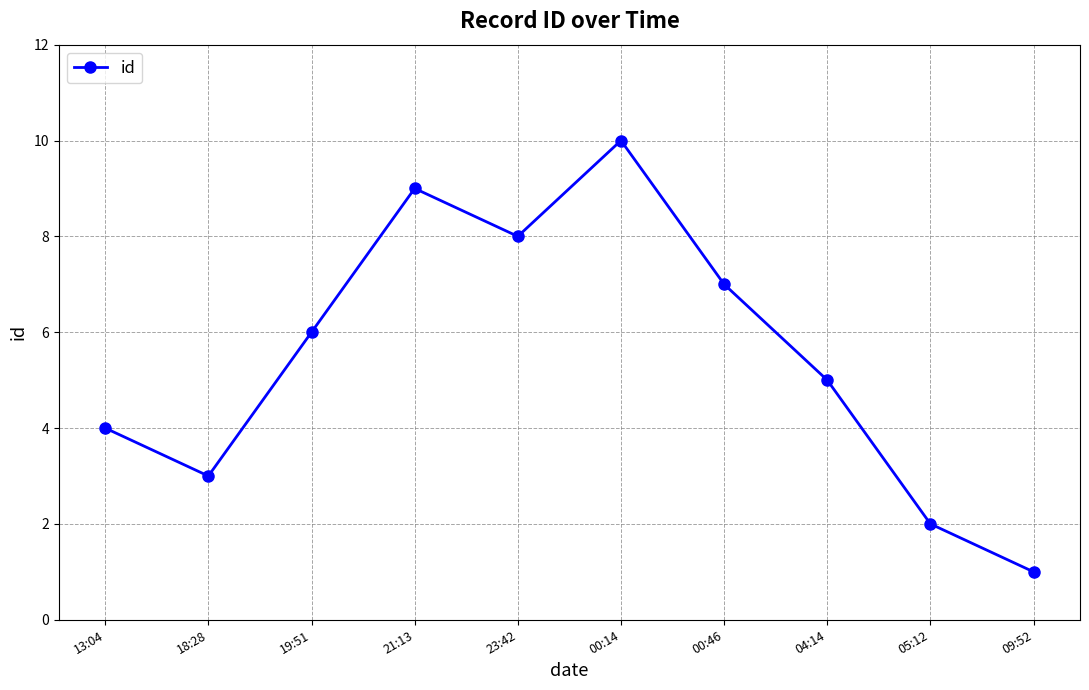

Does the chart display data point markers on the line(s)?

Yes